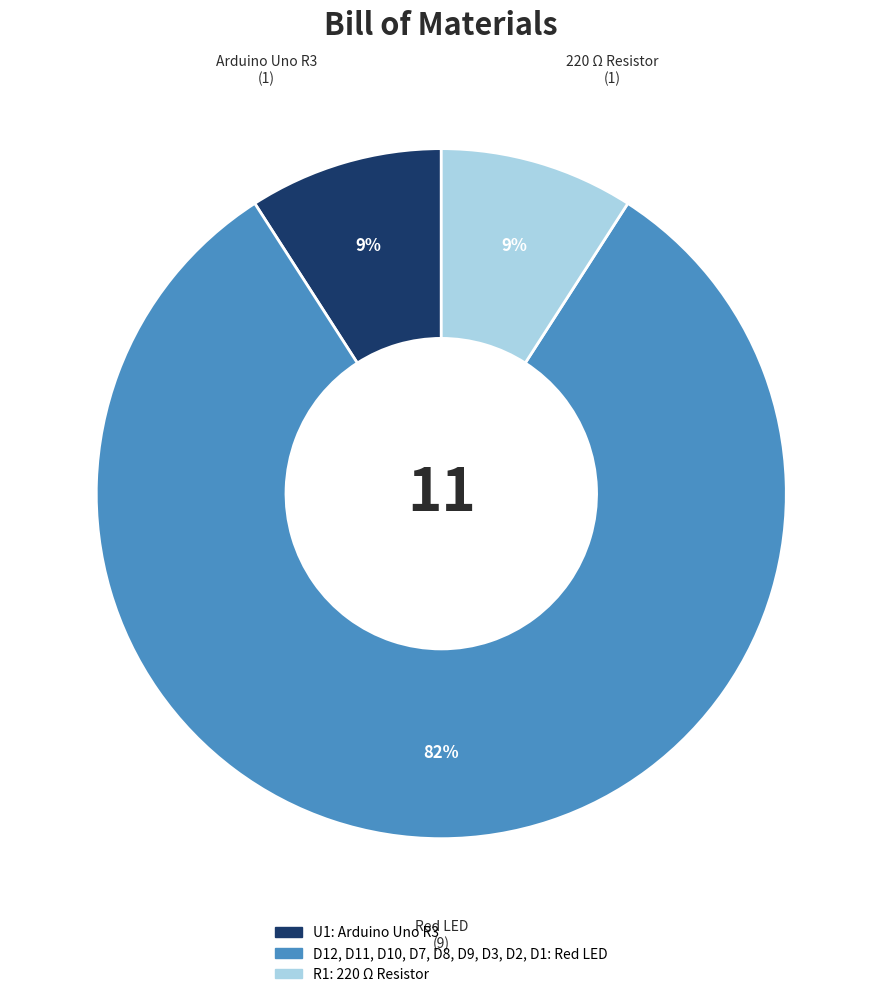

How many slices are in this pie chart?

3